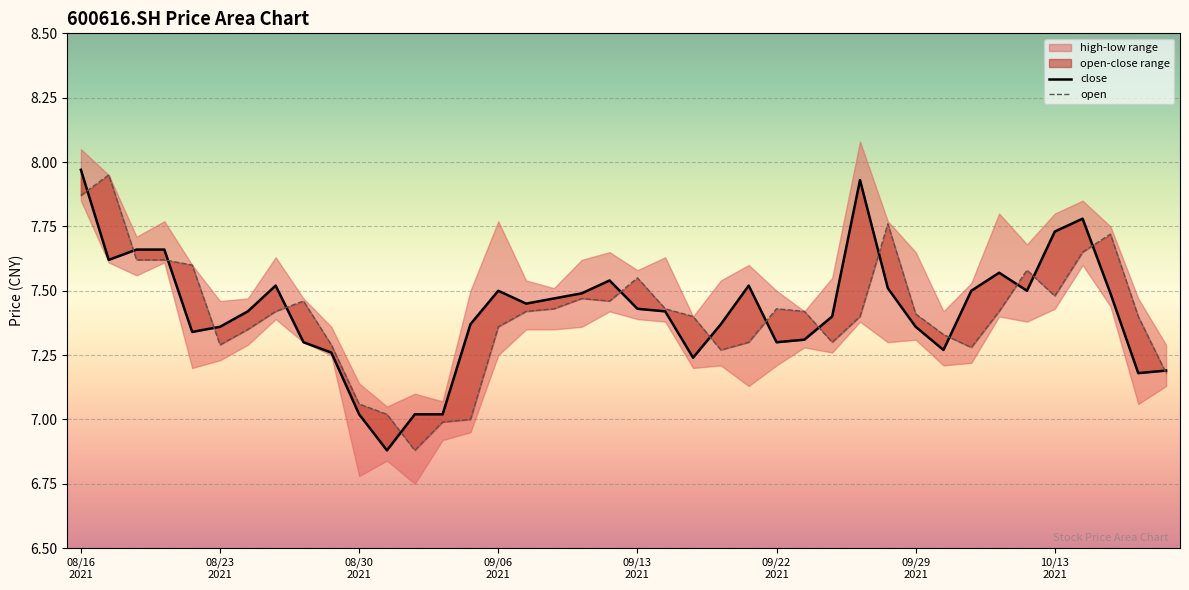

What is the total value across all series at 20211014?

15.4